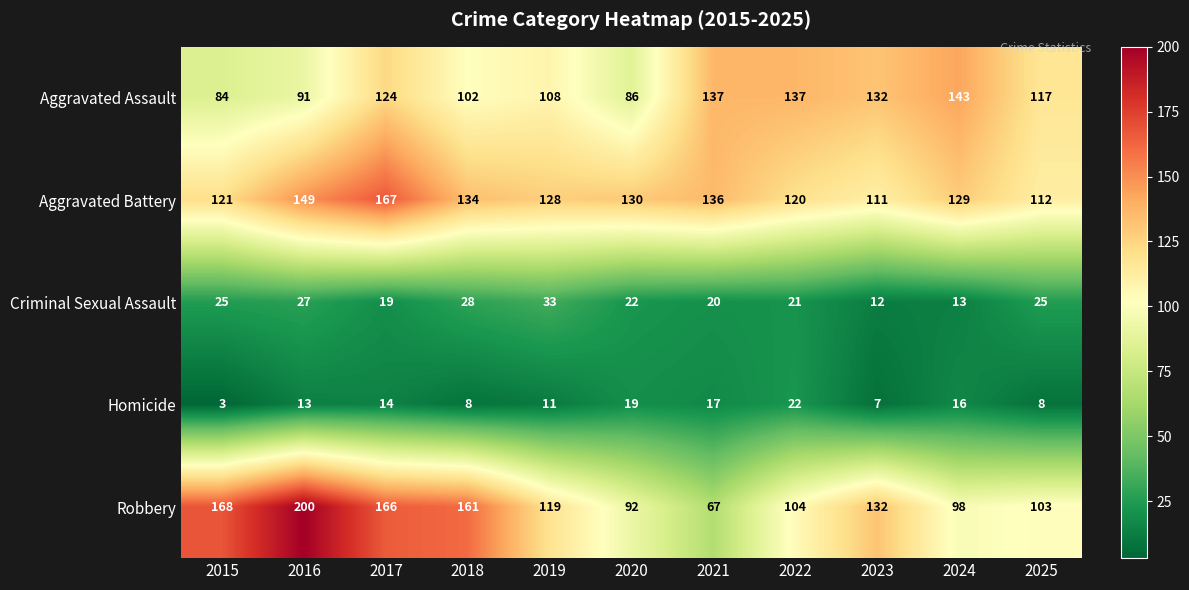

At how many categories does at least one series exceed 163?

3